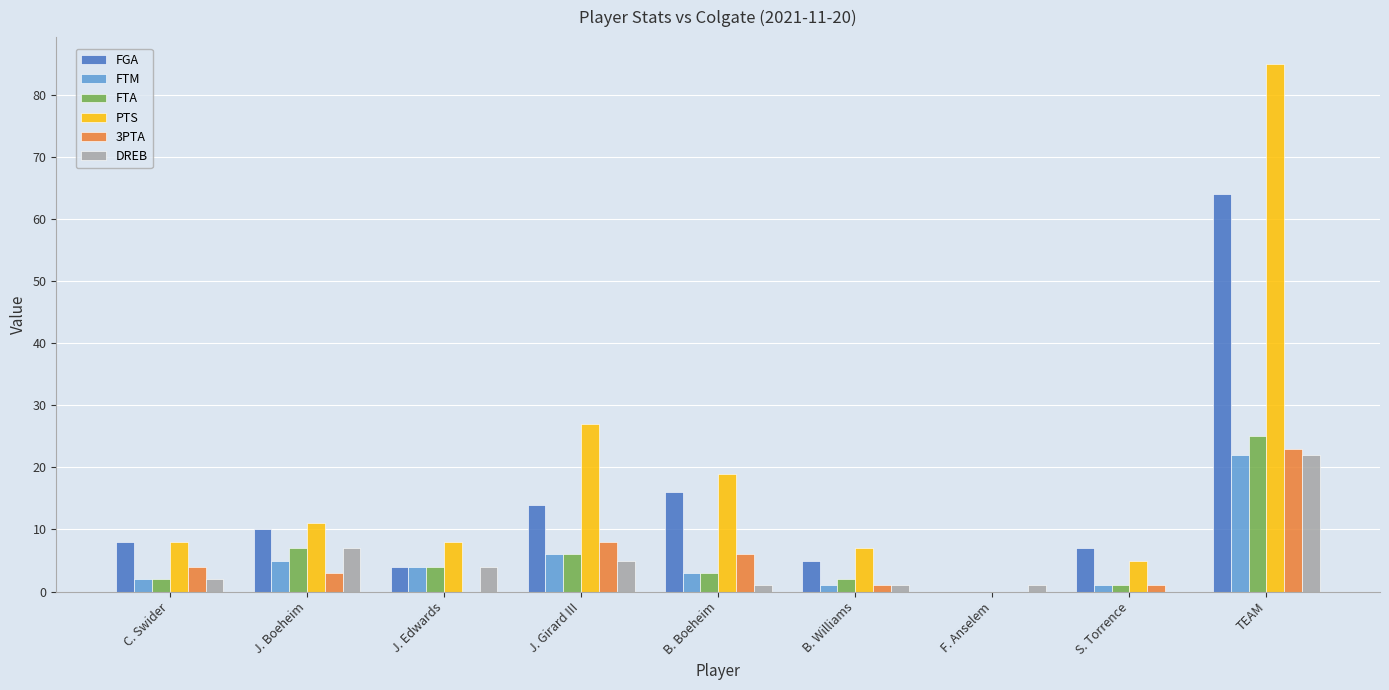

What is the sum of all FTA values?

50